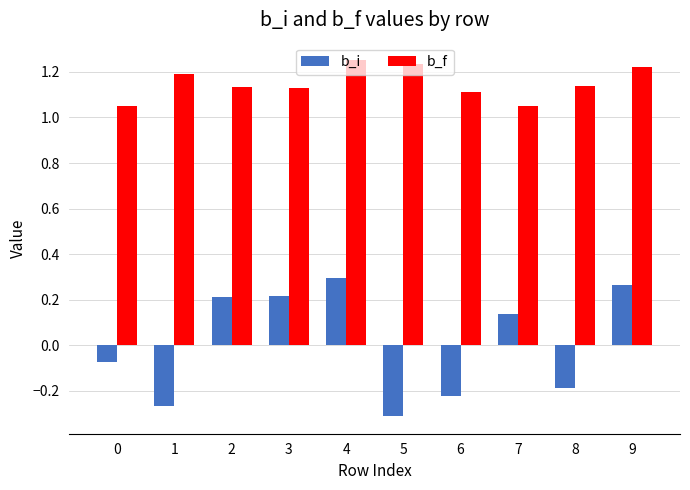

Count the b_i values in the range 0 to 1.

5